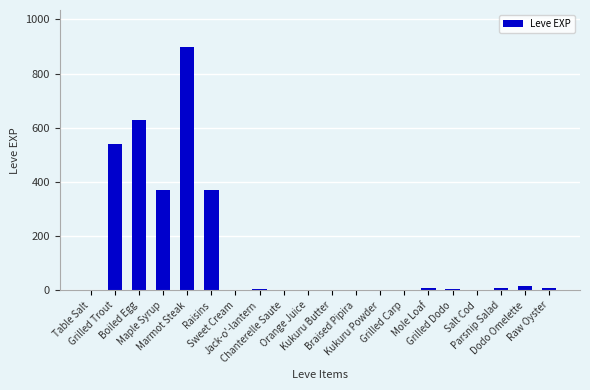

What is the maximum value shown in the chart?

900